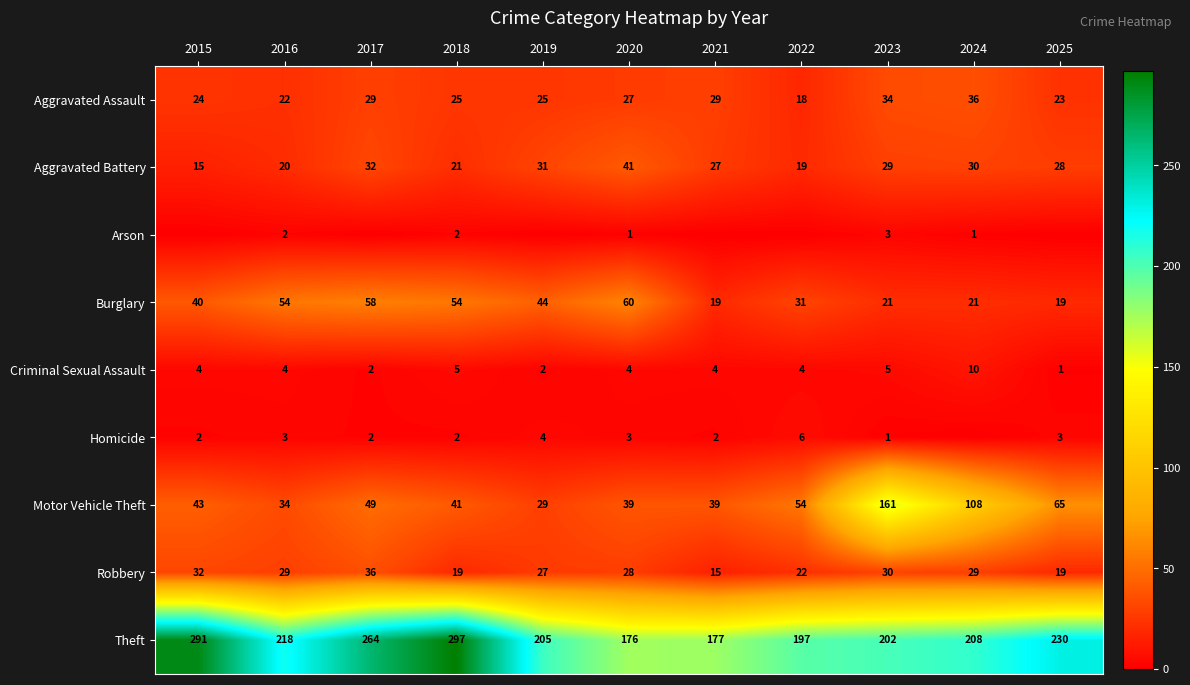

Read the Criminal Sexual Assault value at 2020.

4